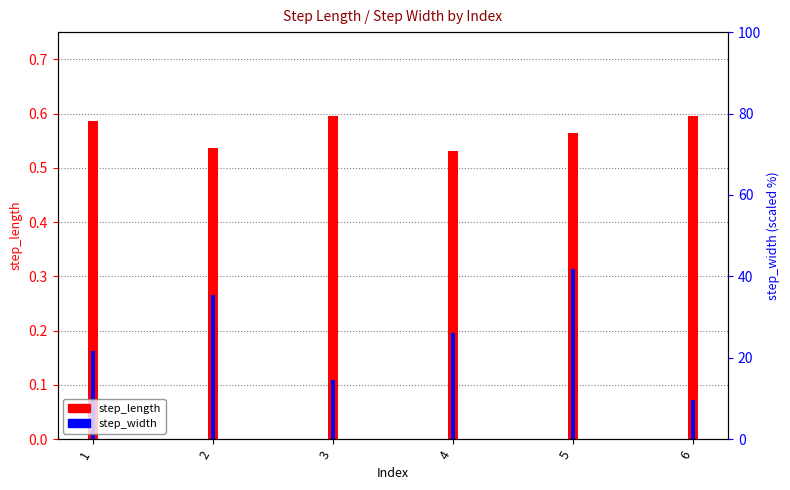

How many series are shown in this chart?

2